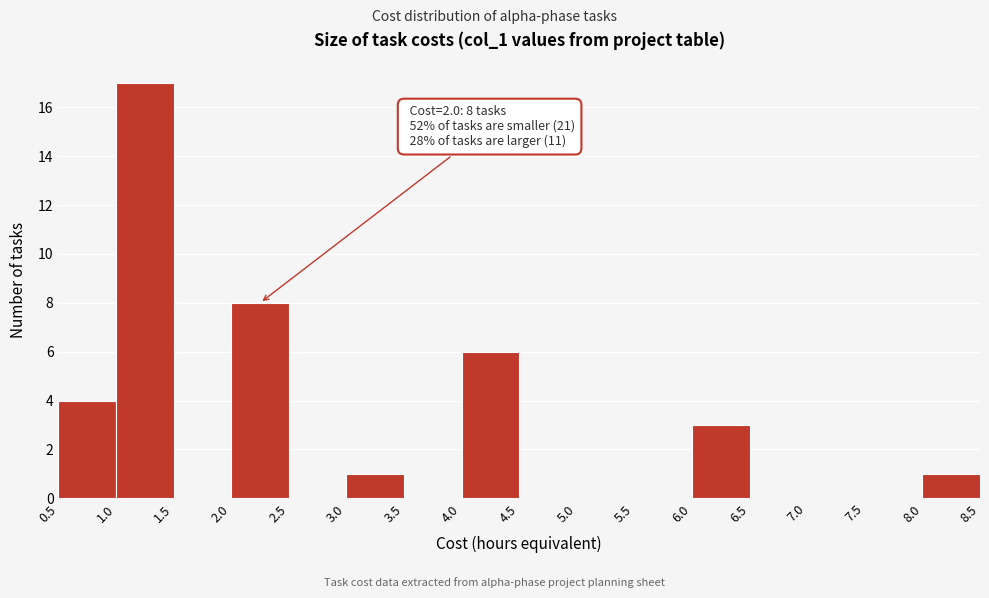

Over which range of the x-axis is the bar tallest?

1.0 to 1.5